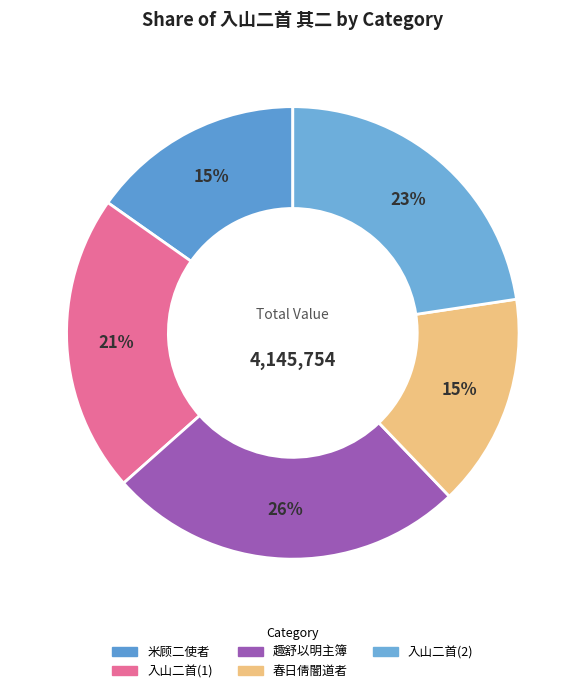

Which category has the smallest portion of the pie?

春日倩闇道者入山二首 其二